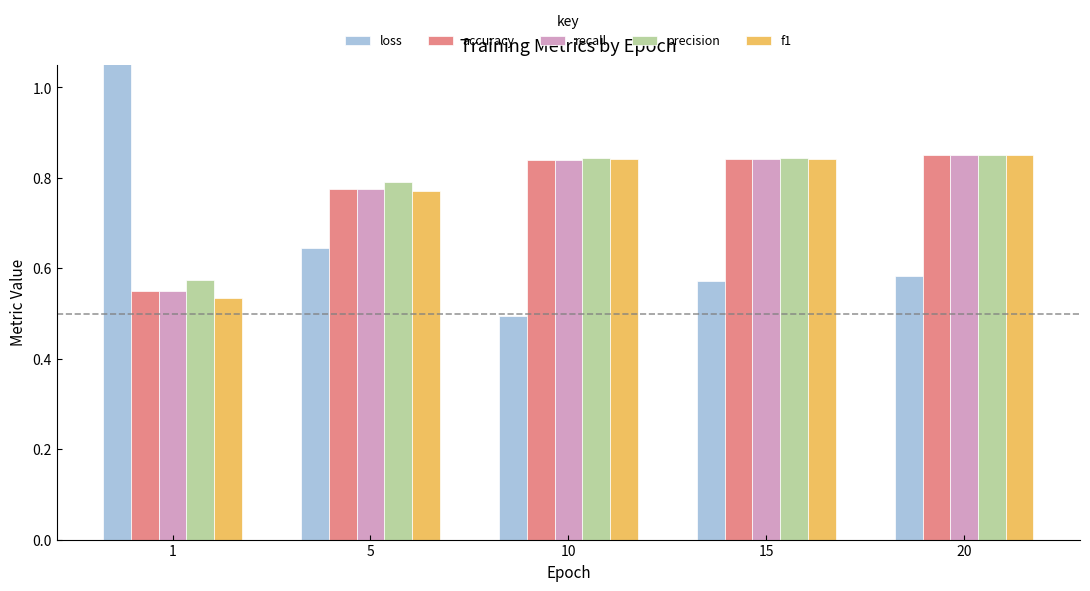

What is the maximum value for accuracy?

0.8